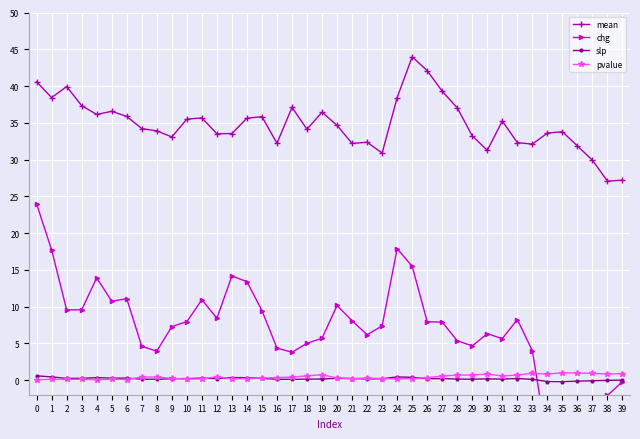

True or false: pvalue and mean intersect in this chart.

False